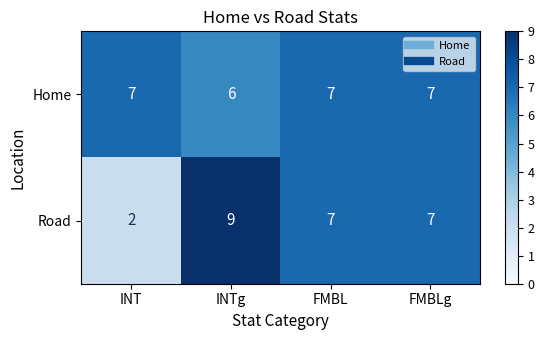

Count the number of data series in this chart.

2